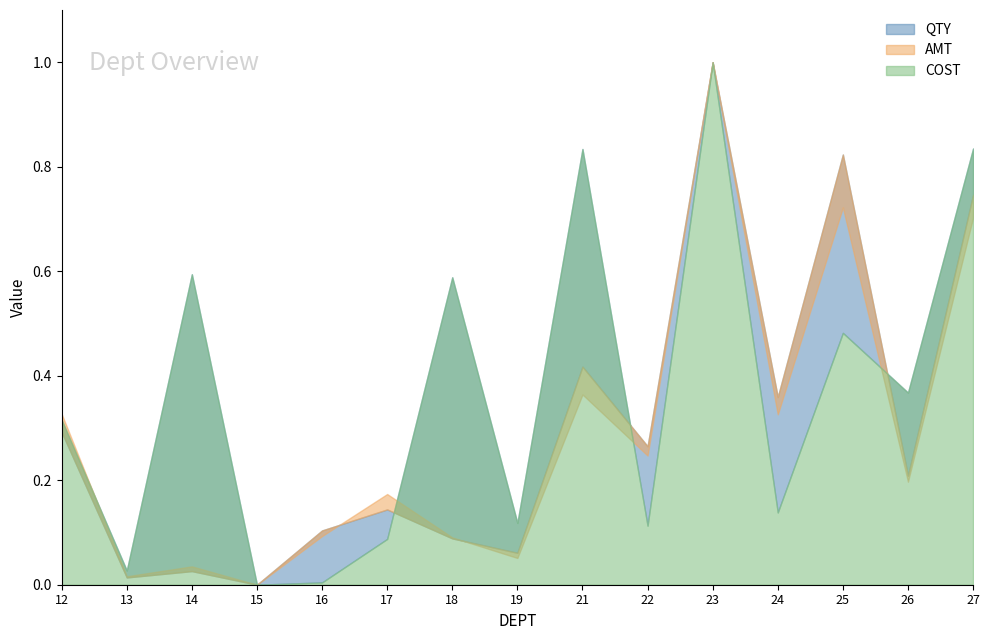

What are all the series names shown in the legend?

QTY, AMT, COST